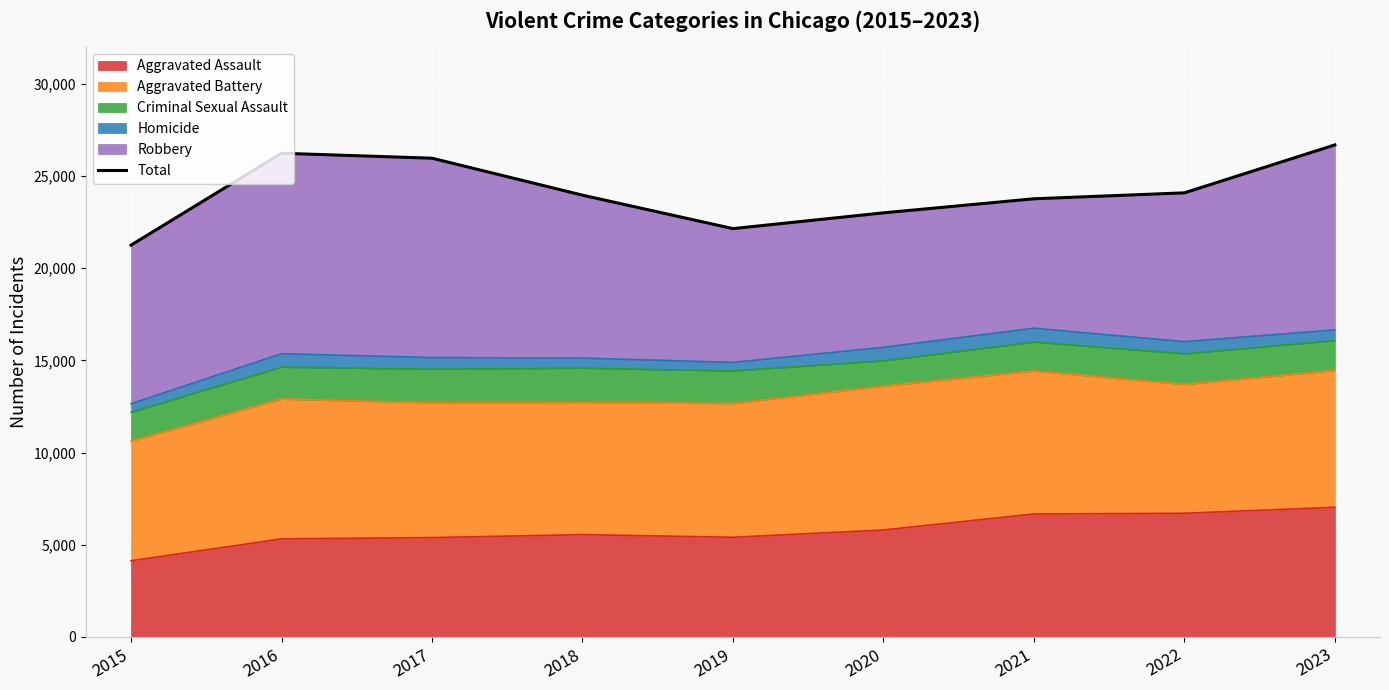

List the labels in order of value, largest first.

2023, 2016, 2017, 2022, 2018, 2021, 2020, 2019, 2015